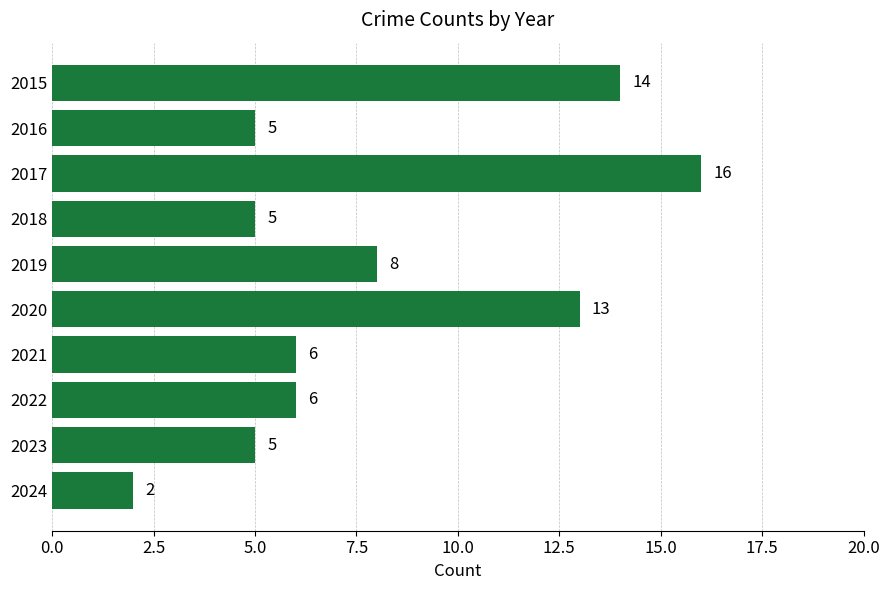

Where is the data nearest to the value 9?

2019